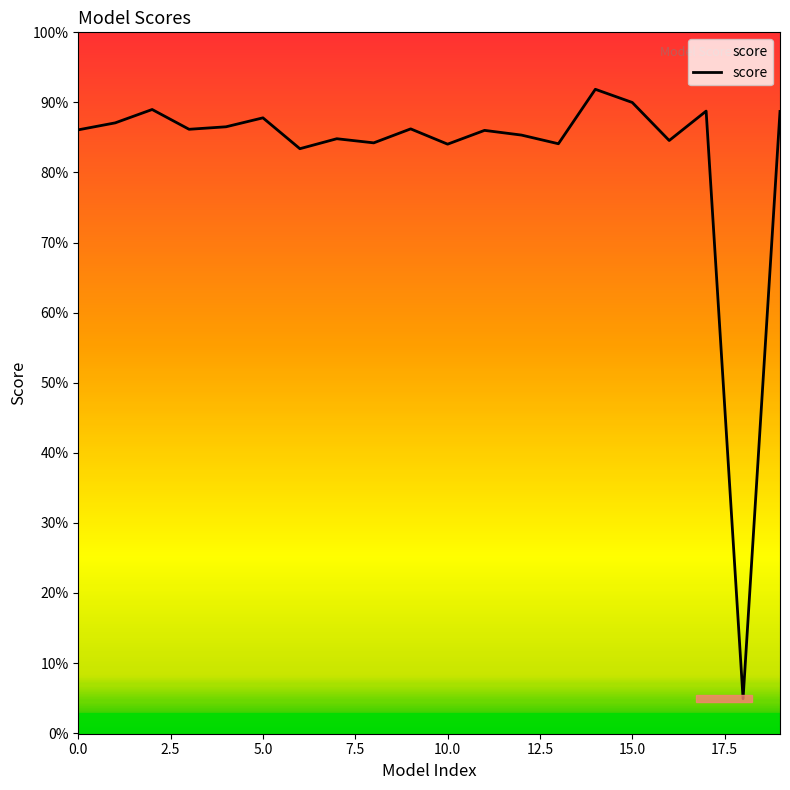

Which category has the highest value across all series?

14